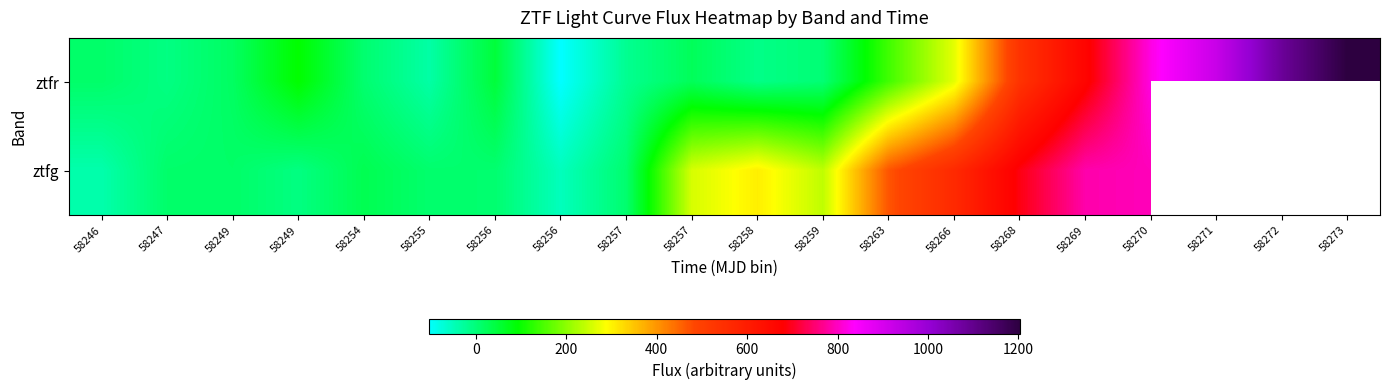

Between 58256 and 58268, which series saw the biggest shift?

ztfg